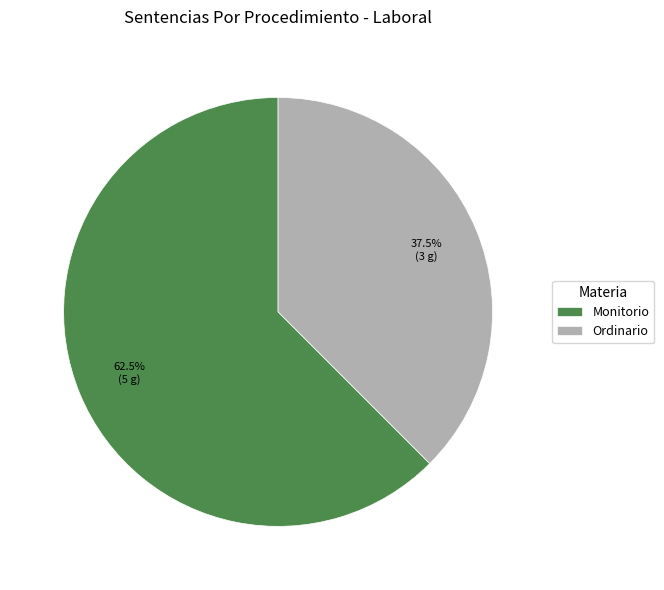

Is there any slice that represents more than half of the pie?

Yes